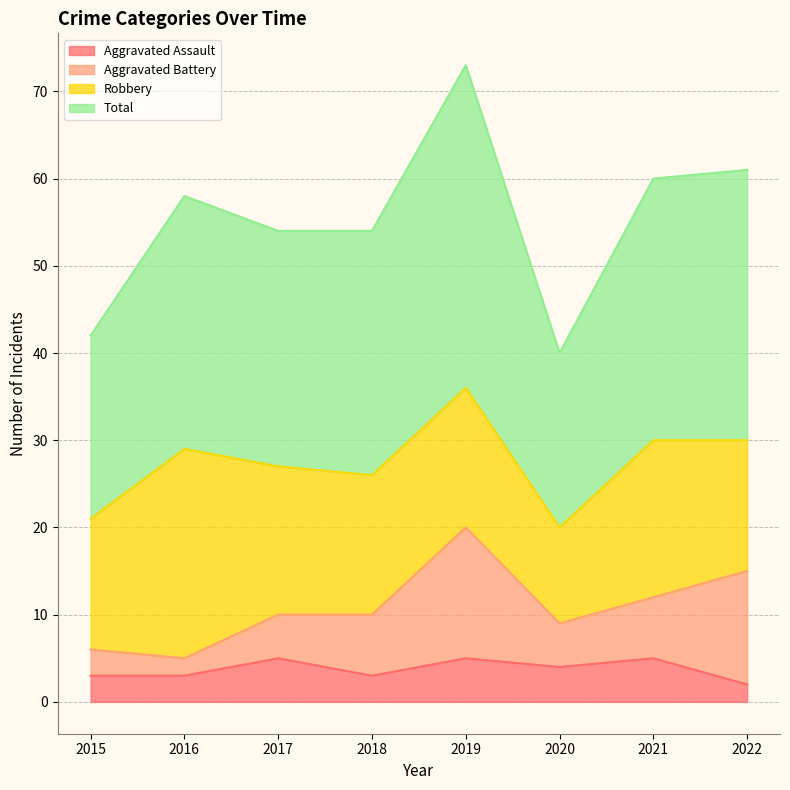

What is the difference between the maximum and second lowest values in the Aggravated Assault series?

2